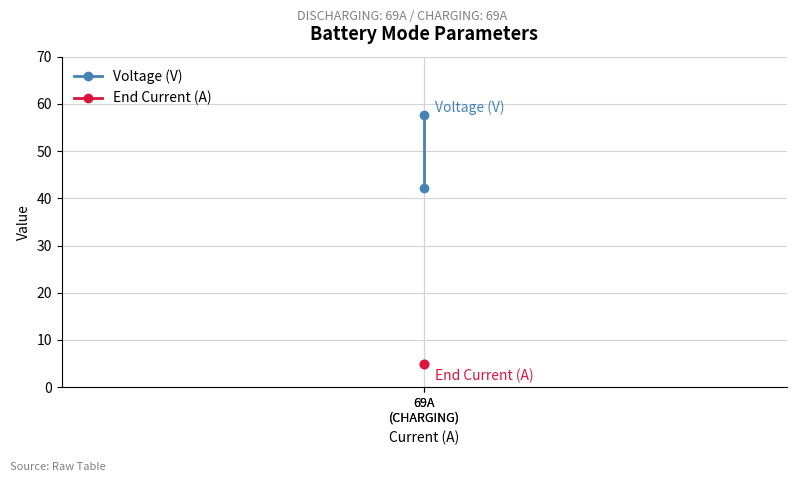

Reading left to right, what are all the values shown in this chart?

Voltage (V): 69A
(CHARGING)=42.1	69A
(CHARGING)=57.7
End Current (A): 69A
(CHARGING)=5.0	69A
(CHARGING)=5.0